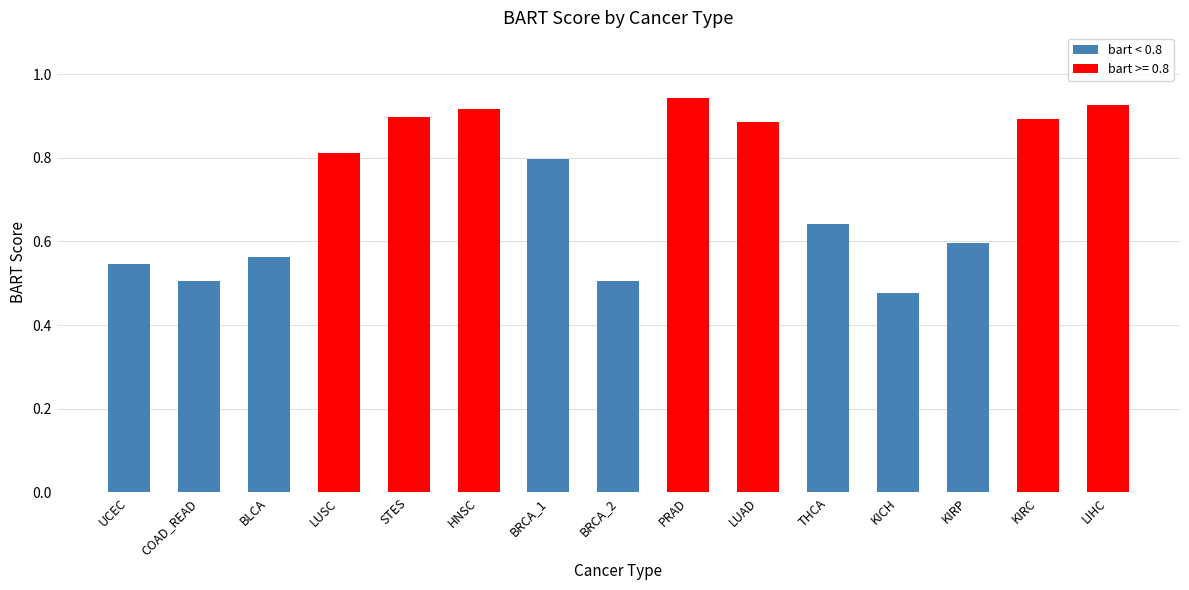

What is the change in value from BLCA to BRCA_1?

+0.2